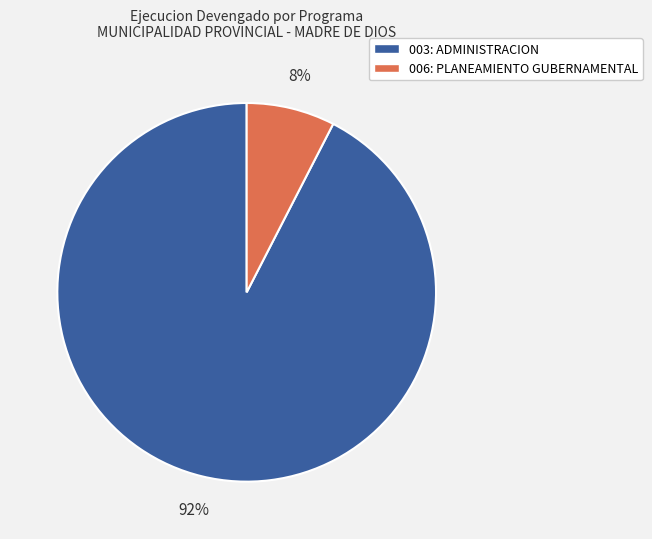

Does any single category account for the majority?

Yes